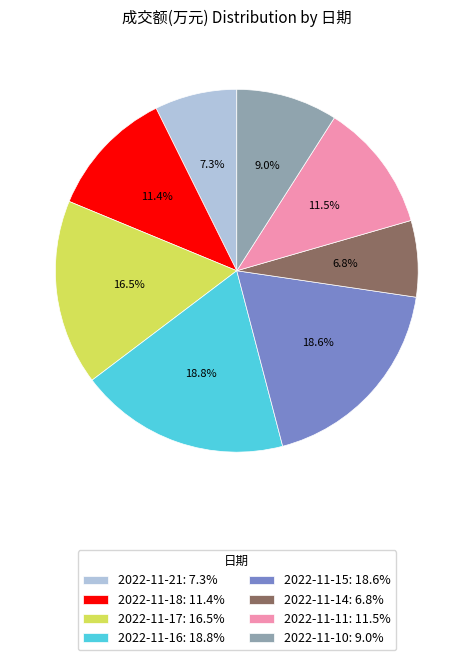

Combined, what portion of the pie is 2022-11-15: 18.6% and 2022-11-14: 6.8%?

25.4%